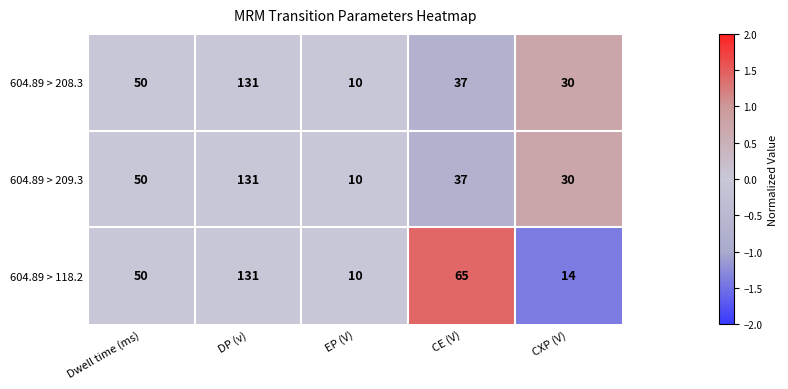

What is the maximum value shown in the chart?

131